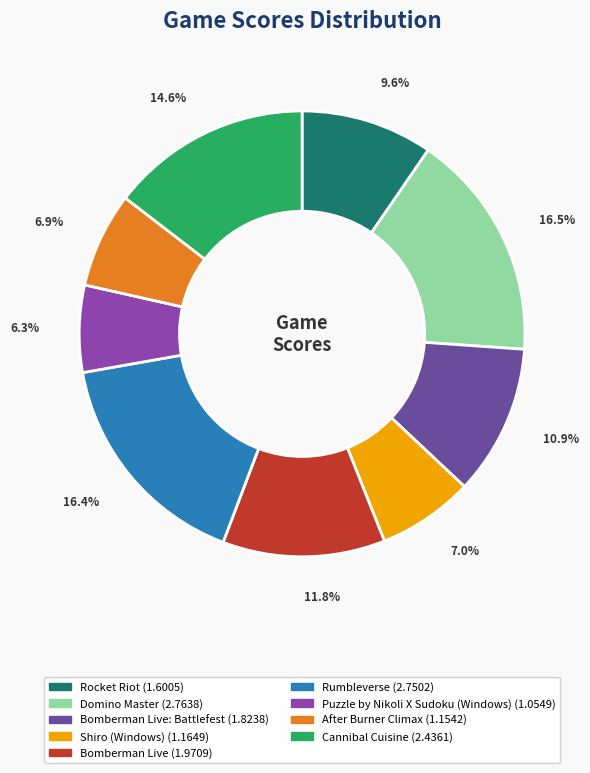

Is there a majority slice in this chart?

No